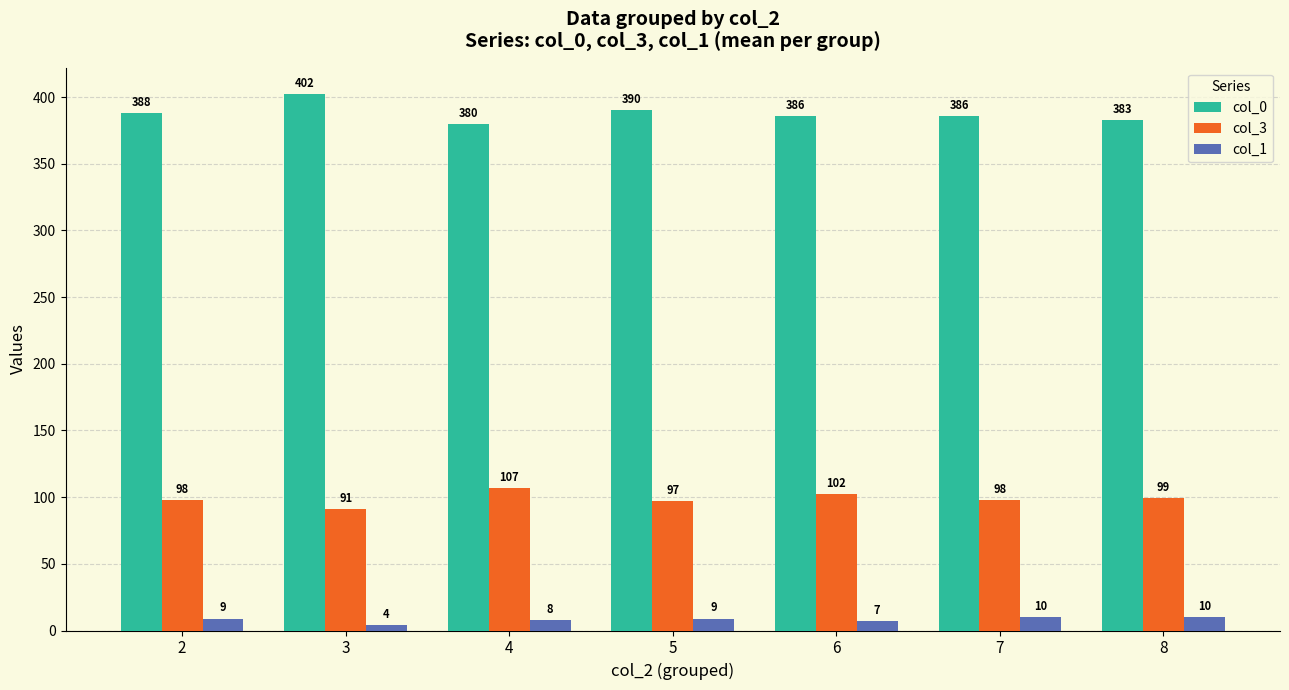

What is the lowest value of the col_3 series?

91